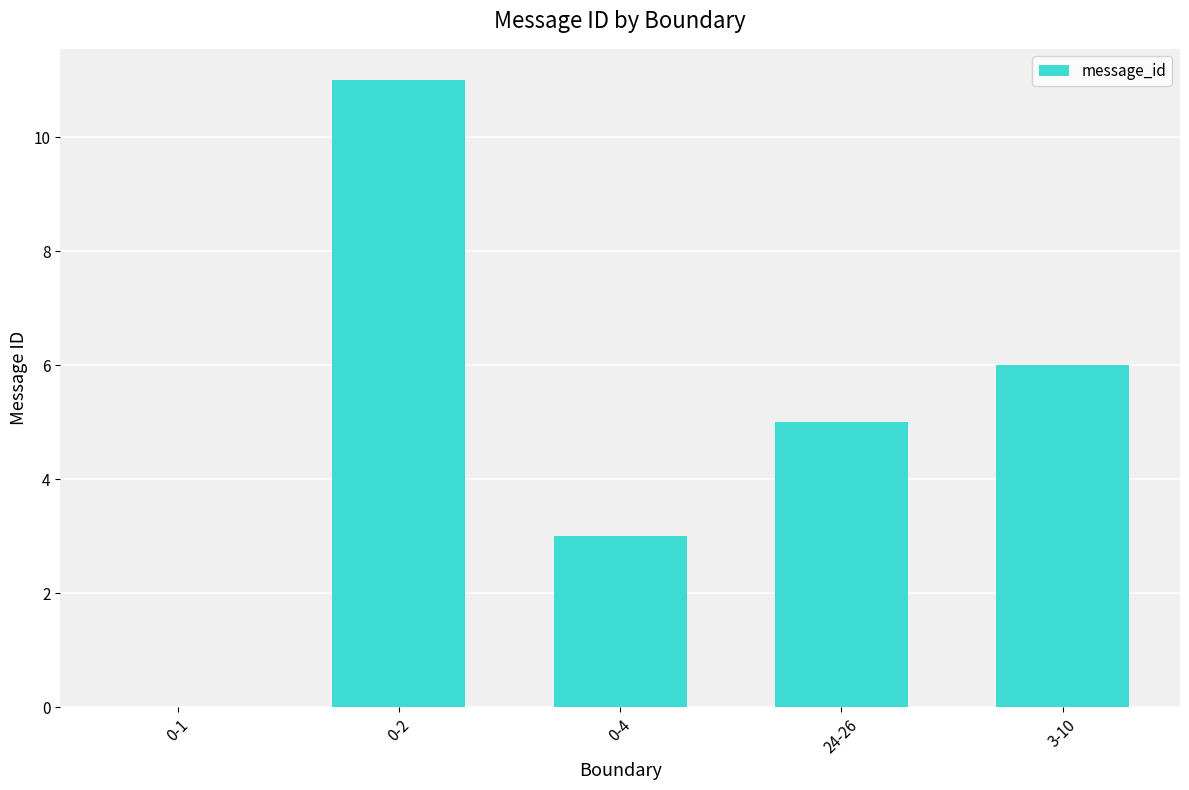

What is the sum of the values at 24-26 and 0-1?

5